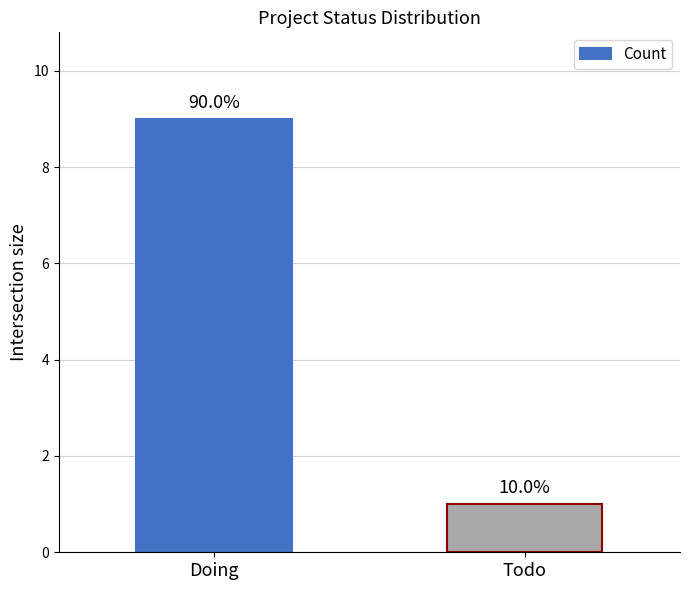

Is it true that the value at Doing is 9?

True